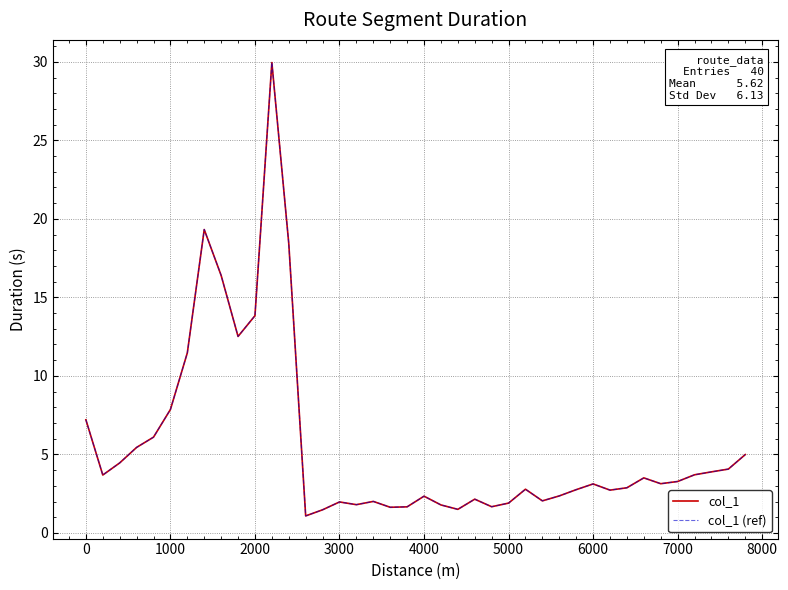

What is the maximum value shown in the chart?

30.0